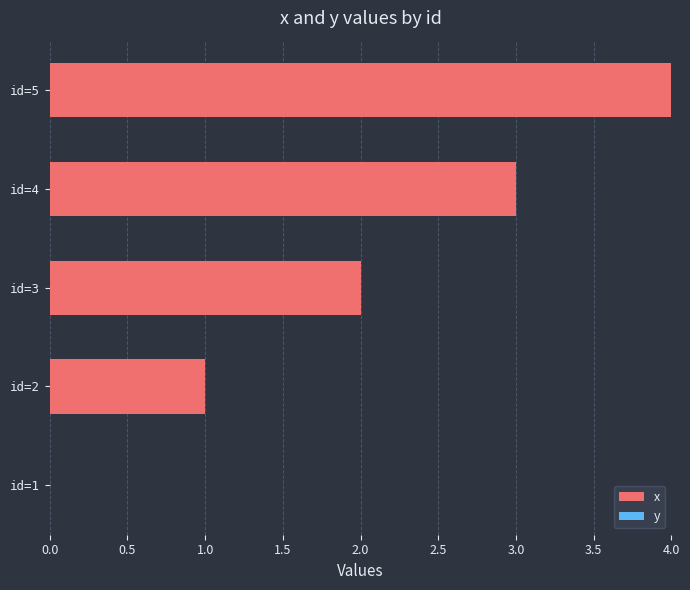

Approximately how many times larger is the value at id=4 compared to id=2?

3.0